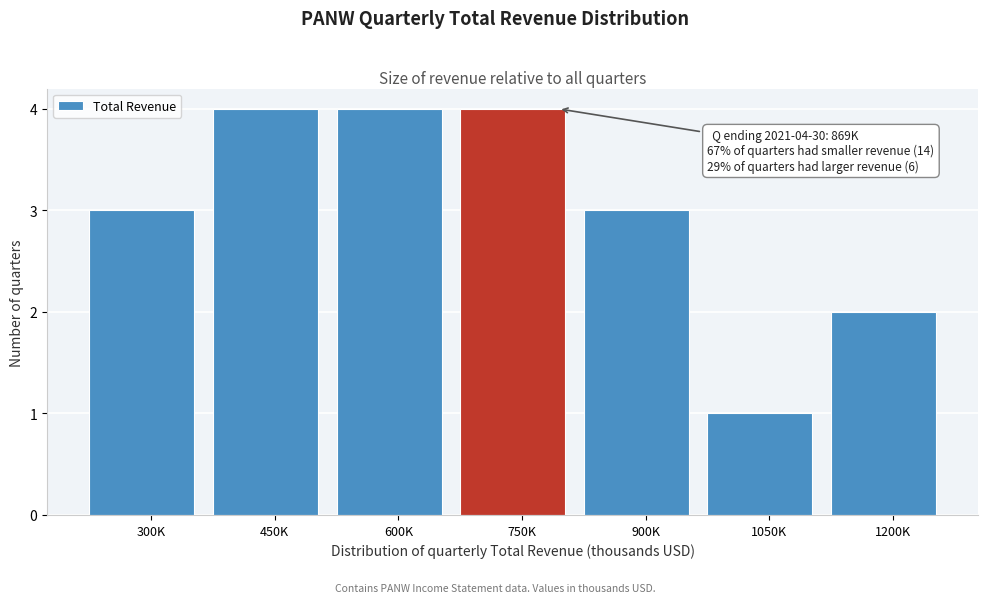

Reading left to right, list all the values displayed in this chart.

300K=3	450K=4	600K=4	750K=4	900K=3	1050K=1	1200K=2